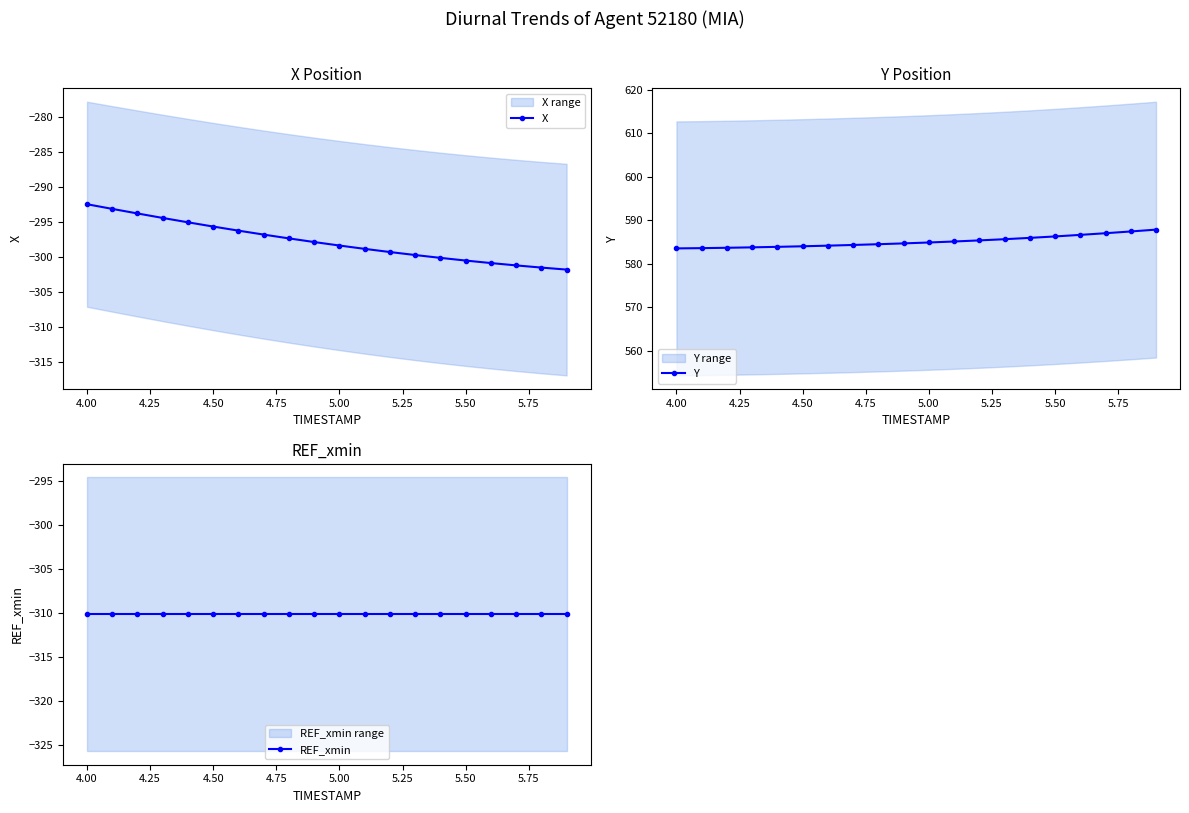

What is the lowest value of the X series?

-301.8